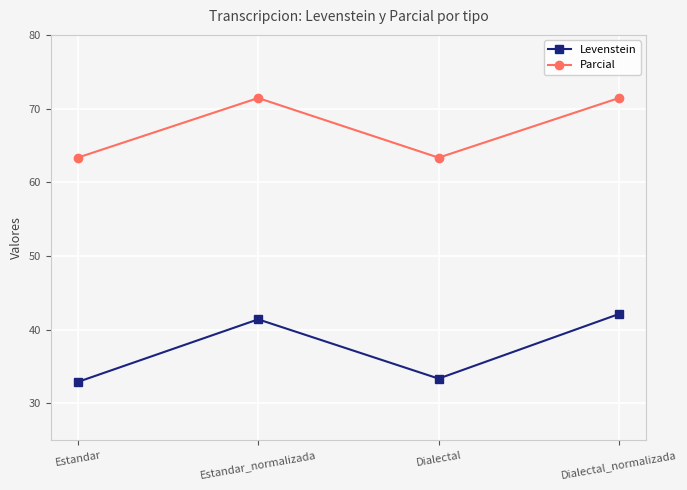

What is the spread (max minus min) of values at Dialectal?

30.0